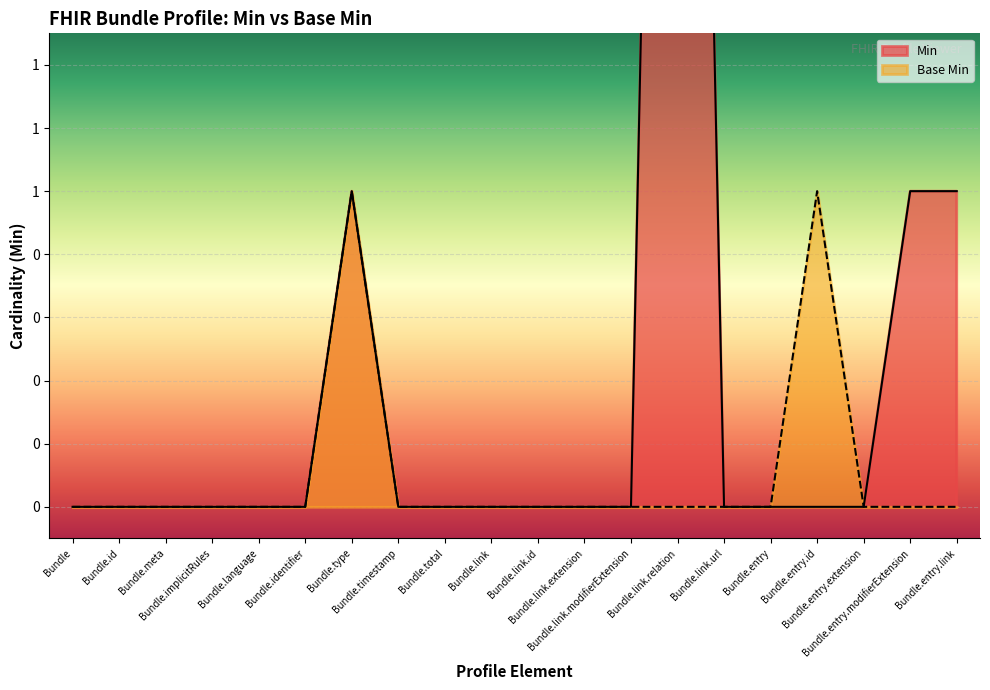

At which category is the sum across all series the highest?

Bundle.link.relation